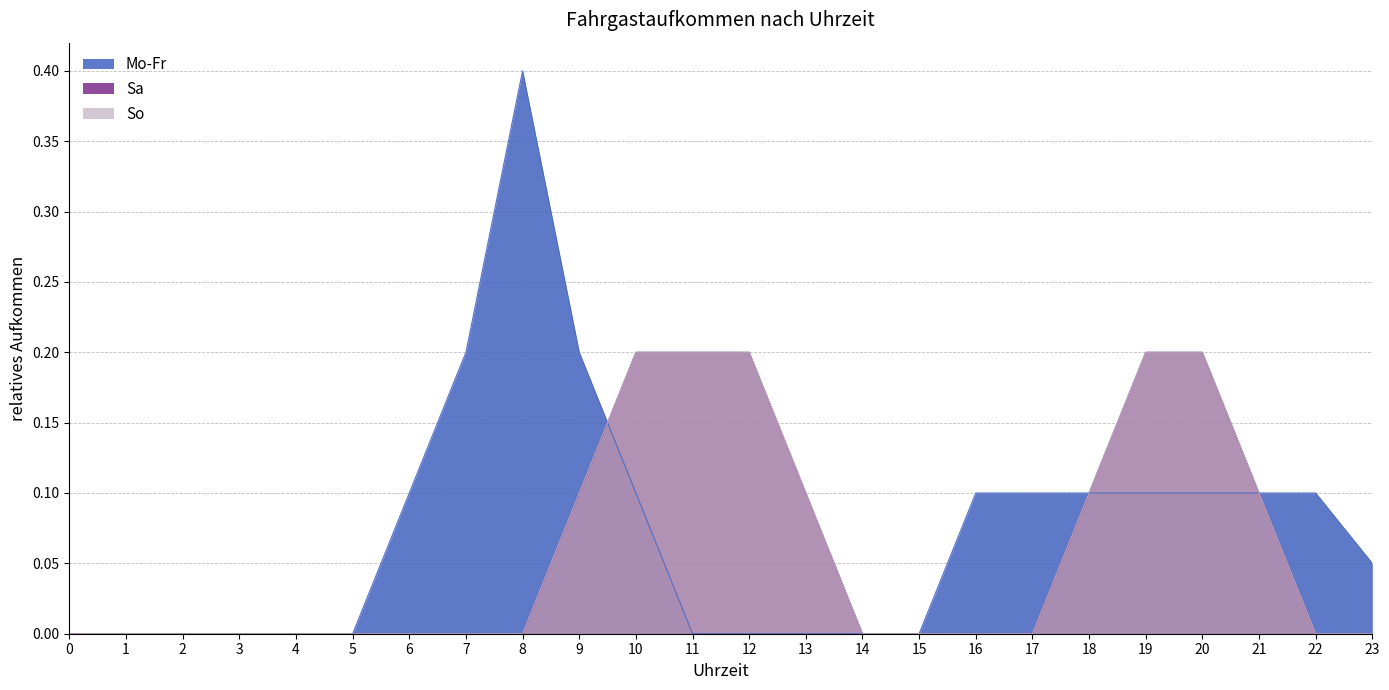

Between 14 and 5, which is larger?

14